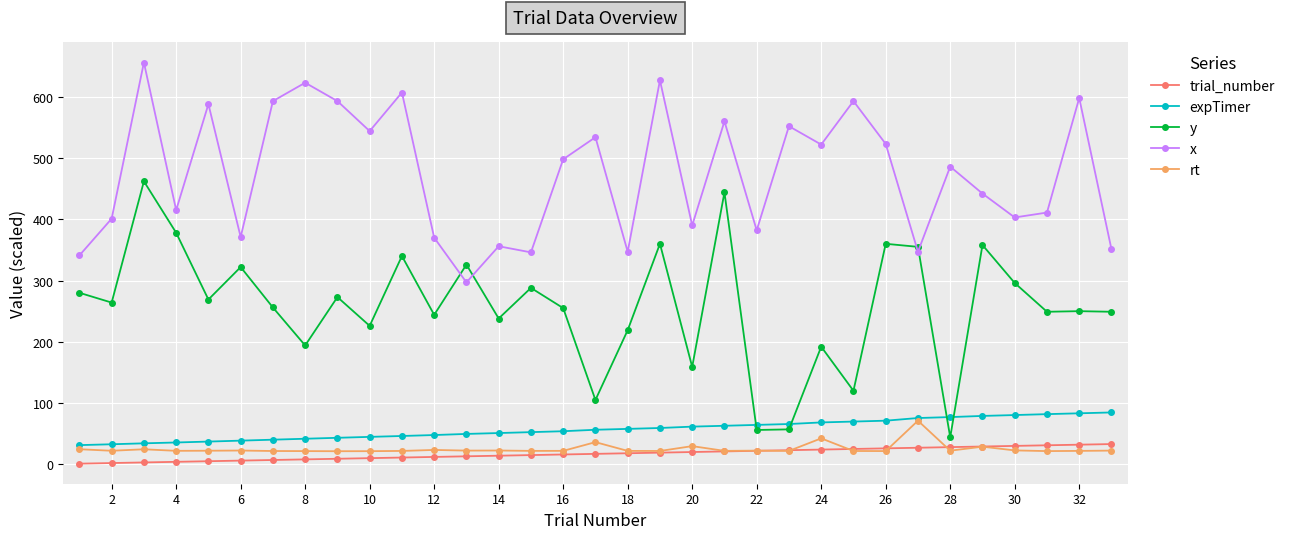

Which series has the largest range (max minus min)?

y